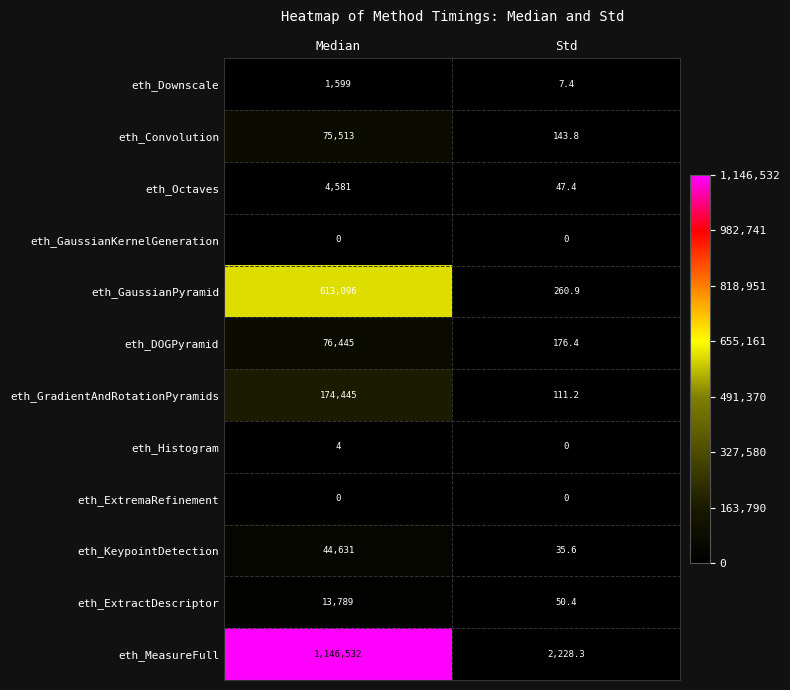

List the labels in order of eth_GradientAndRotationPyramids value, largest first.

Median, Std